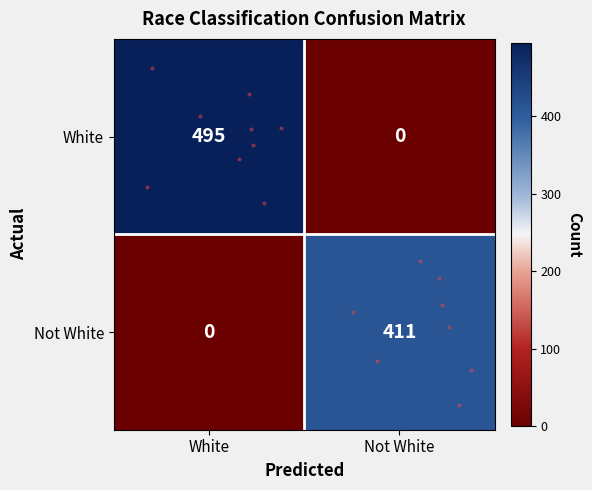

What is the total value across all series at Not White?

411